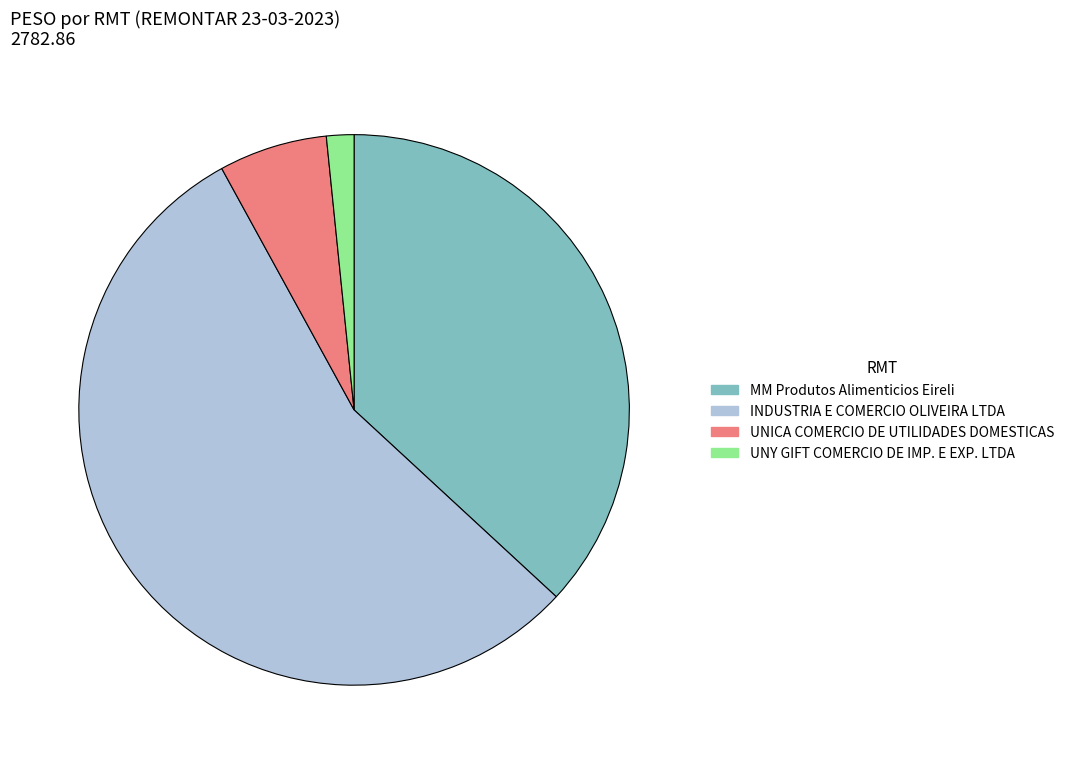

Rank the categories by value from lowest to highest.

UNY GIFT COMERCIO DE IMP. E EXP. LTDA, UNICA COMERCIO DE UTILIDADES DOMESTICAS, MM Produtos Alimenticios Eireli, INDUSTRIA E COMERCIO OLIVEIRA LTDA